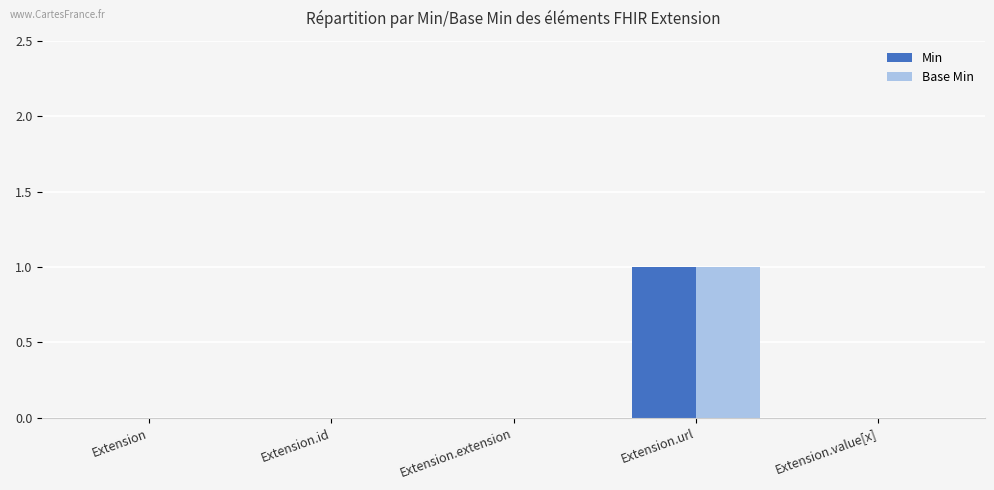

Does the chart contain stacked bars?

No